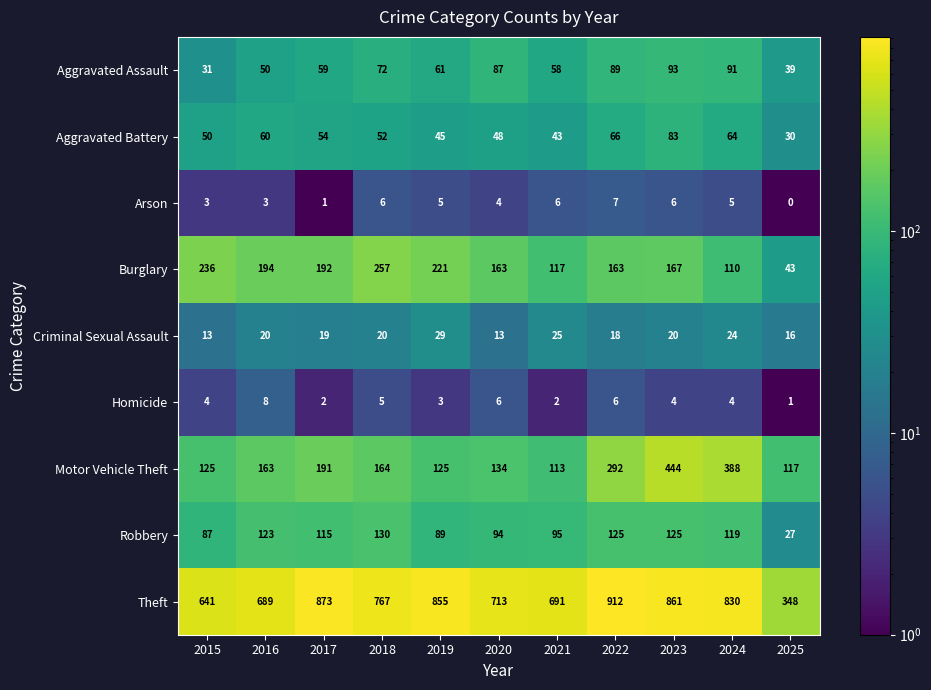

What is the maximum value for Homicide?

8